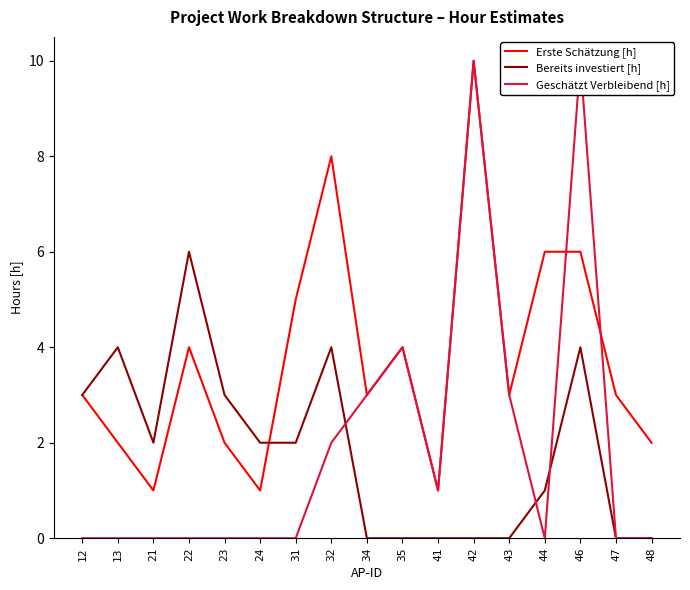

Is it true that Erste Schätzung [h] equals 10 at 42?

True